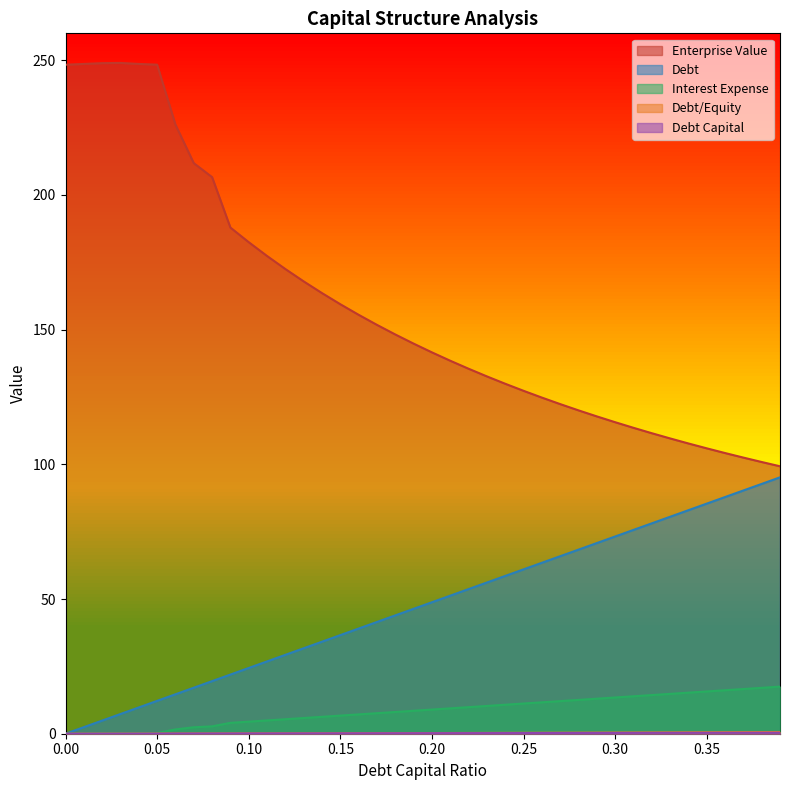

What is the sum of the debt_capital values at 0.3 and 0.16?

0.5